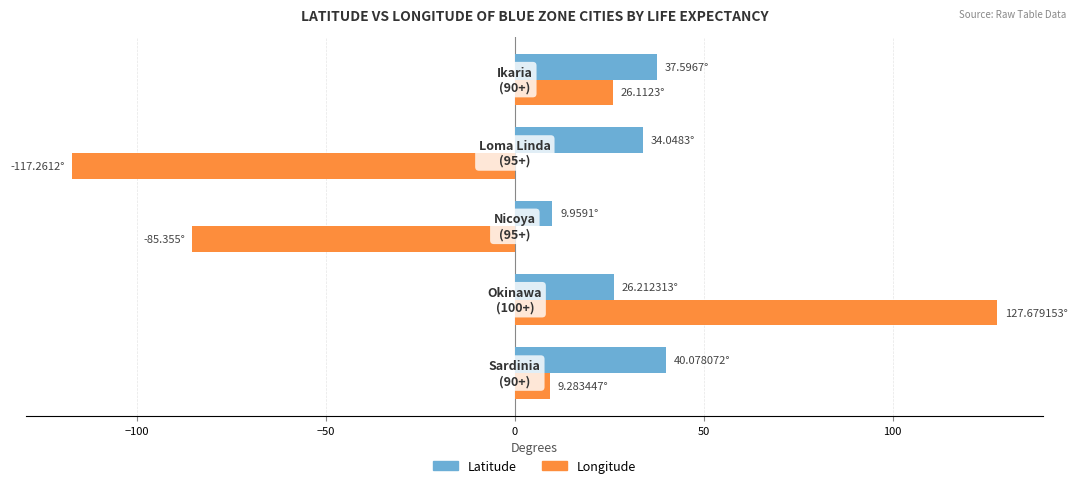

What are all the series names shown in the legend?

Latitude, Longitude